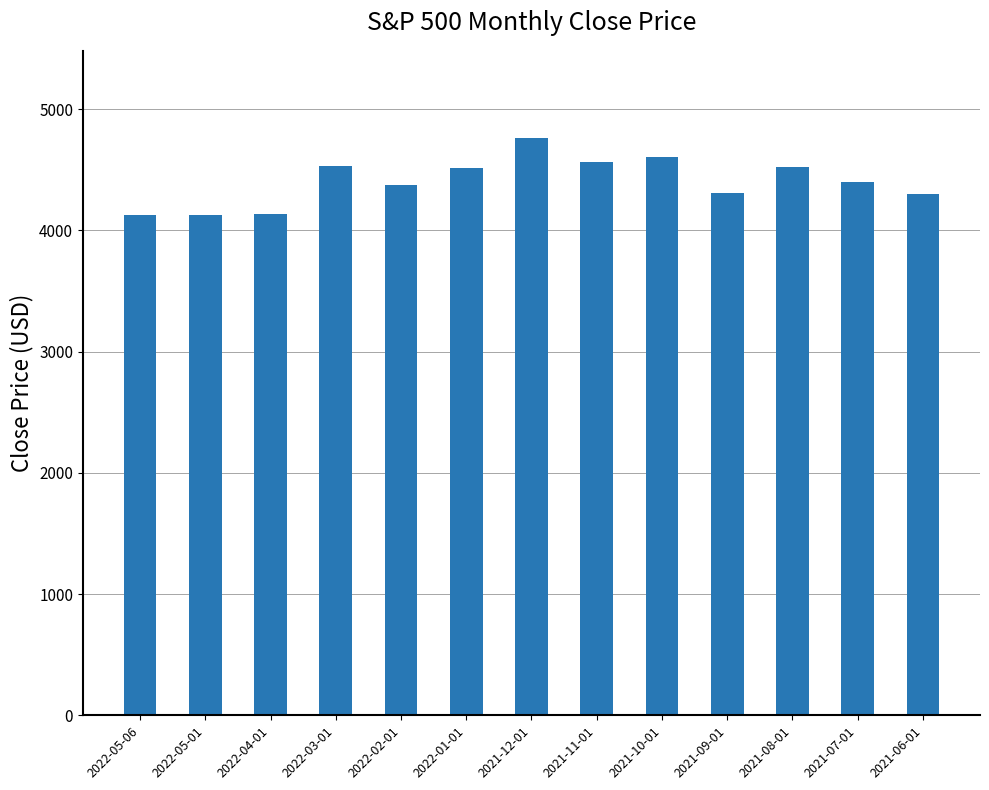

What is the greatest value displayed?

4766.2